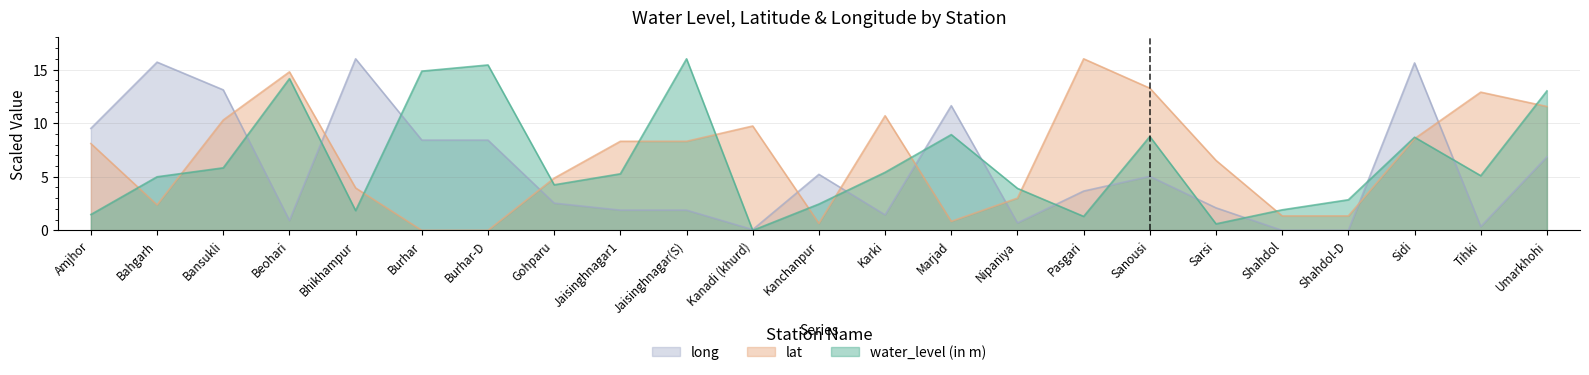

Reading left to right, extract all data points from this chart.

water_level (in m): 1.5	5.0	5.8	14.2	1.8	14.9	15.4	4.2	5.3	16.0	0.0	2.5	5.4	8.9	3.9	1.3	8.8	0.6	1.9	2.9	8.7	5.1	13.0
lat: 8.1	2.4	10.3	14.8	4.0	0.0	0.0	4.9	8.3	8.3	9.7	0.7	10.7	0.8	3.0	16.0	13.3	6.5	1.3	1.3	8.6	12.9	11.6
long: 9.5	15.7	13.1	0.9	16.0	8.4	8.4	2.5	1.9	1.9	0.1	5.2	1.4	11.6	0.7	3.7	5.0	2.1	0.0	0.0	15.6	0.4	6.9